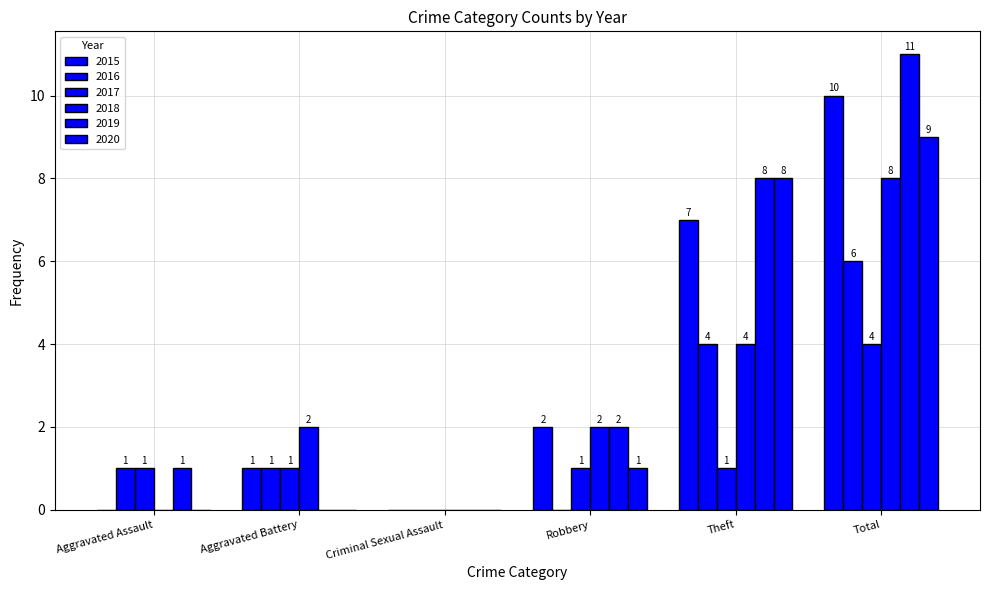

How many groups of bars are there?

6